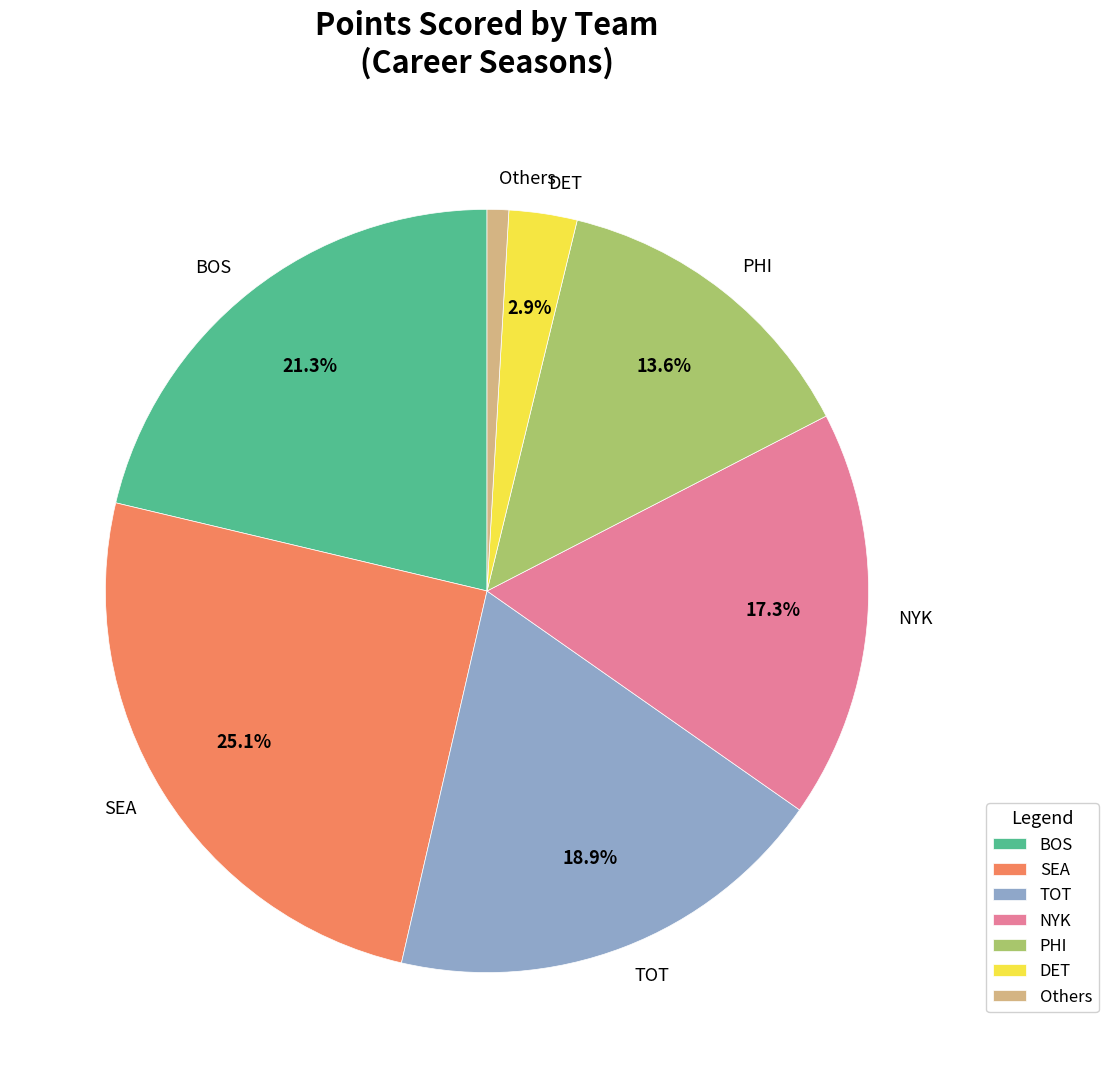

Is there a majority slice in this chart?

No